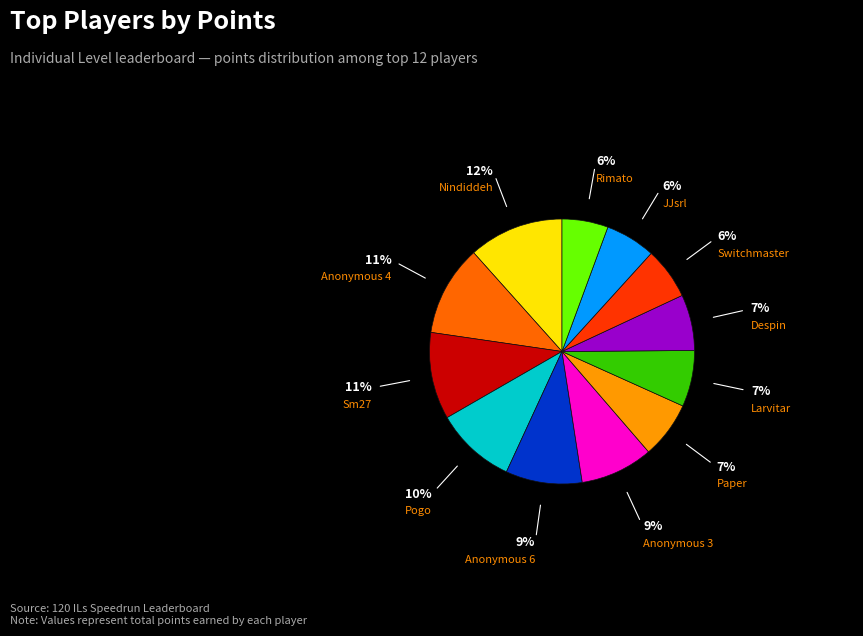

Does any single category account for the majority?

No